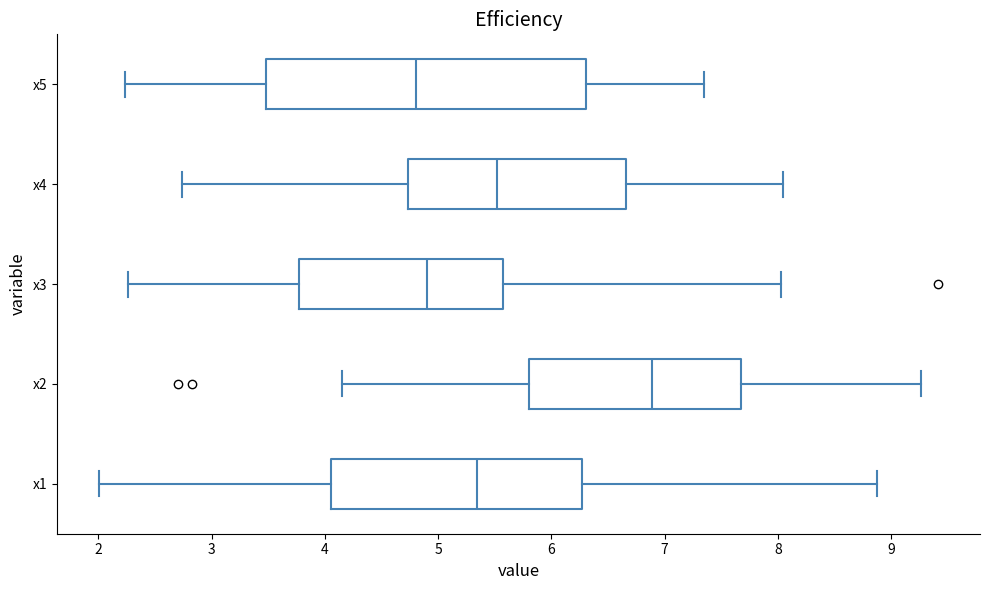

Reading bottom to top, read every box against the x-axis: the position of its median line, the range the box covers, and the ends of its whiskers. The values are not printed on the chart, so give them approximately, as read against the axis.

x1: median 5.3, box 4.1 to 6.3, whiskers 2.0 to 8.9
x2: median 6.9, box 5.8 to 7.7, whiskers 4.2 to 9.3
x3: median 4.9, box 3.8 to 5.6, whiskers 2.3 to 8.0
x4: median 5.5, box 4.7 to 6.7, whiskers 2.7 to 8.0
x5: median 4.8, box 3.5 to 6.3, whiskers 2.2 to 7.3